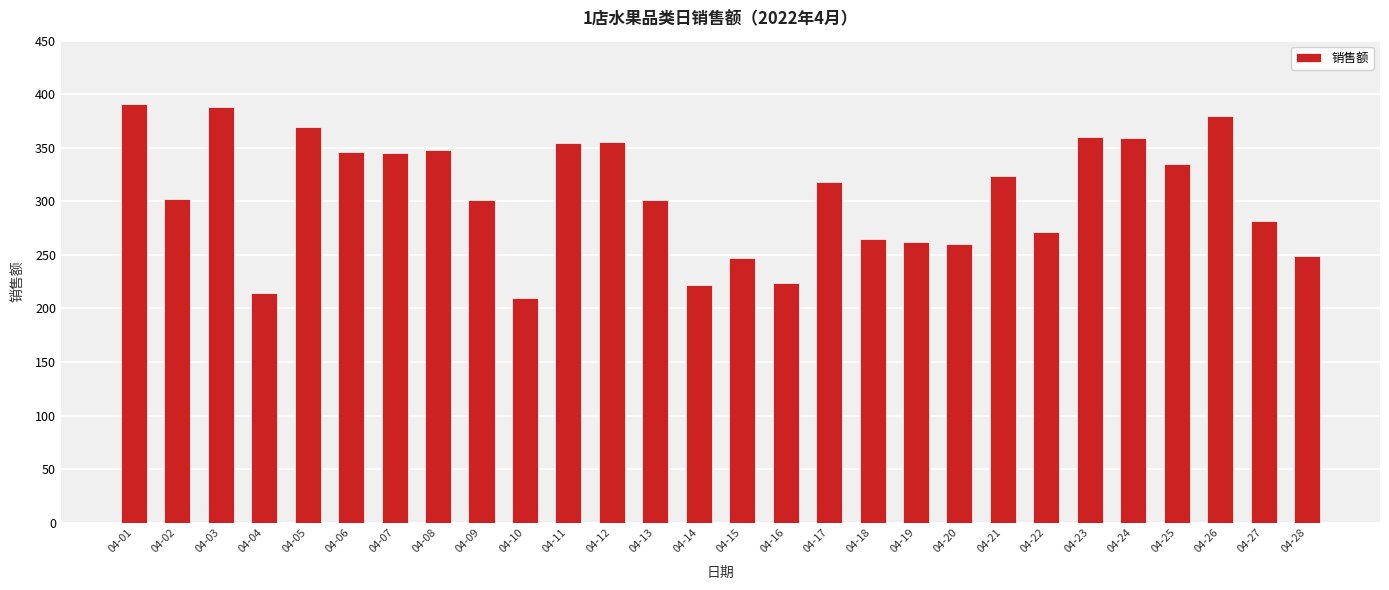

What is the difference between the values at 04-28 and 04-10?

39